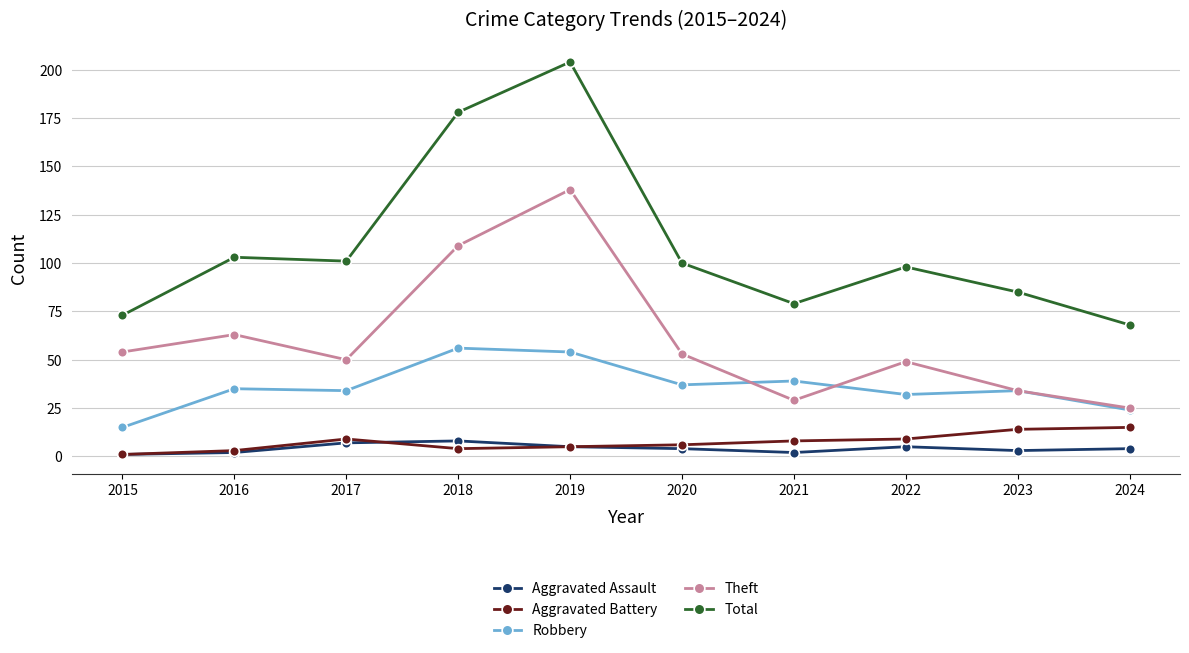

The value of Robbery at 2017 is 15. True or false?

False